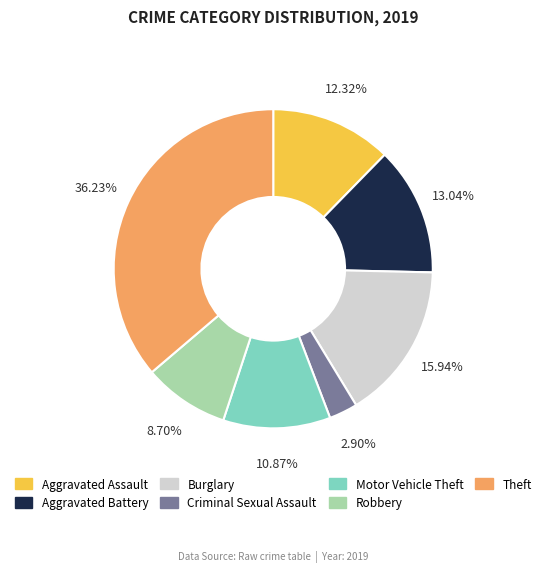

Does Robbery represent more than half of the total?

No